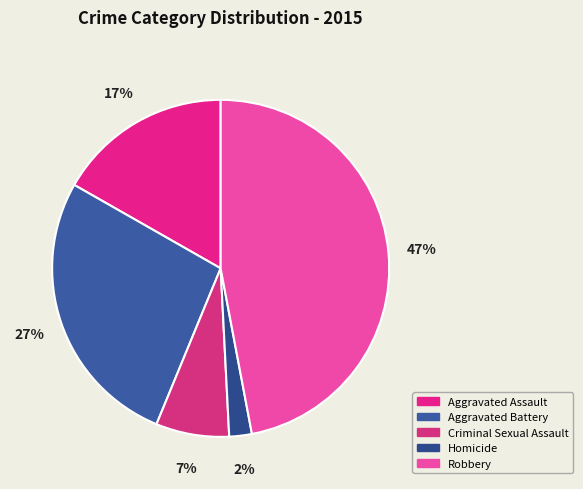

Which category has the smallest portion of the pie?

Homicide